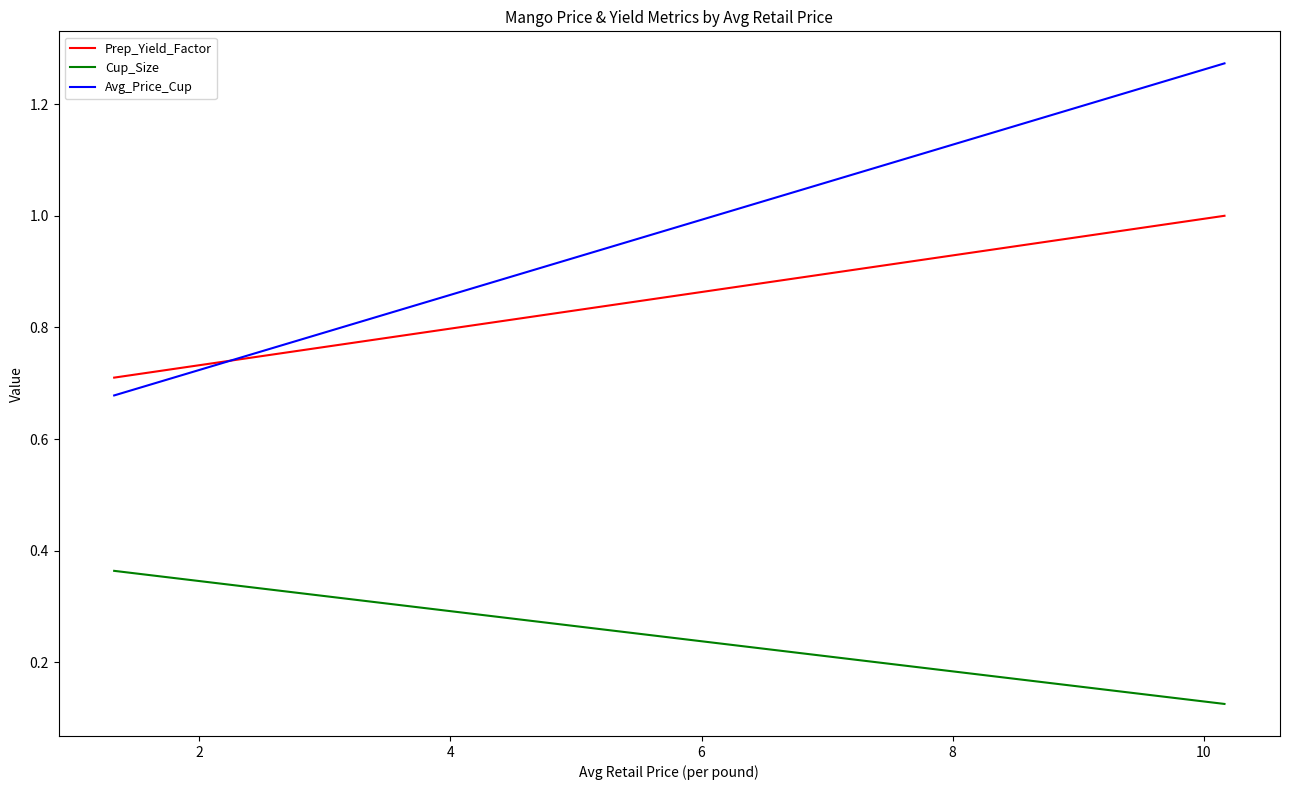

Does the chart display data point markers on the line(s)?

No